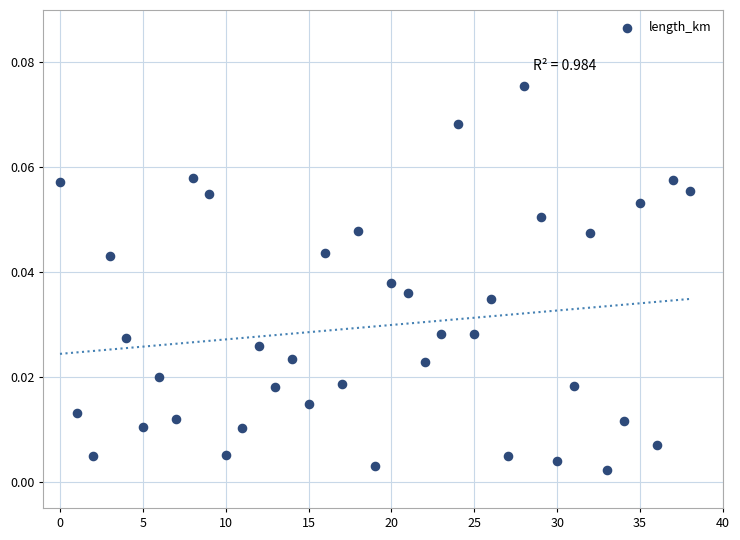

How many data points are displayed?

39